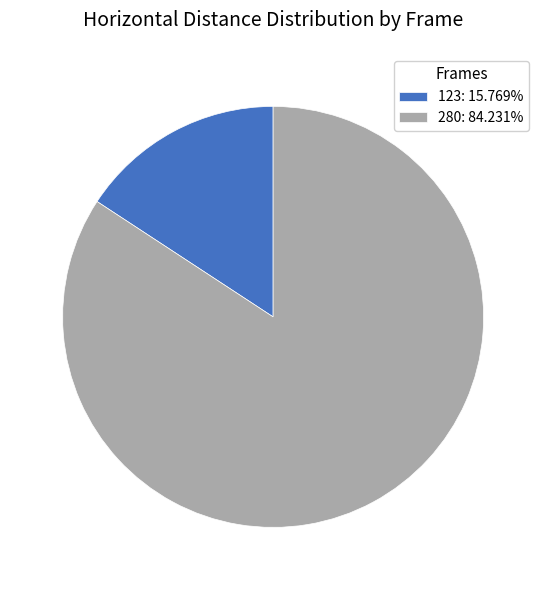

Do 280: 84.231% and 123: 15.769% together represent more than half of the pie?

Yes